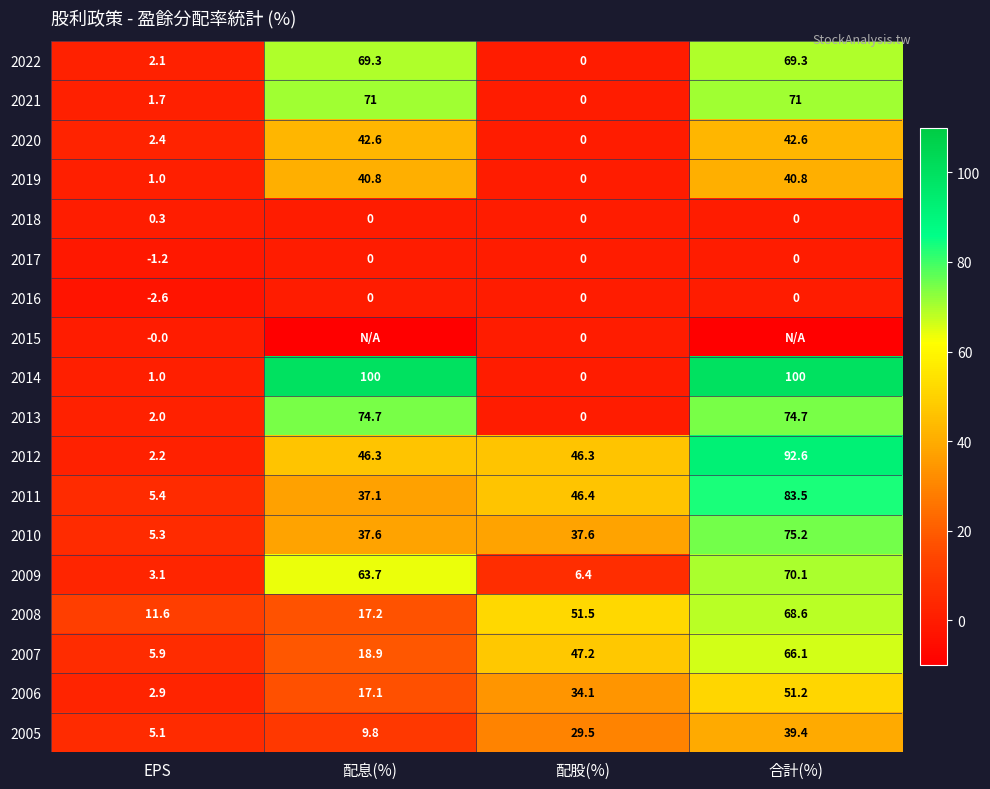

How many values in the 2013 series are below 74?

2